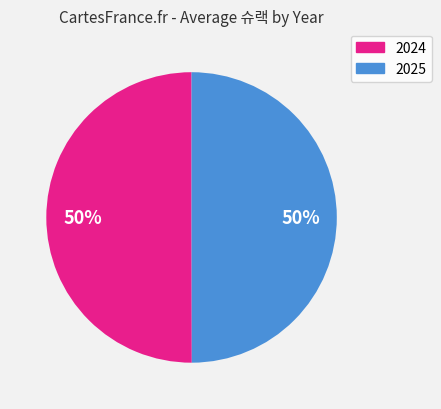

What is the ratio of the value at 2024 to the value at 2025?

1.0